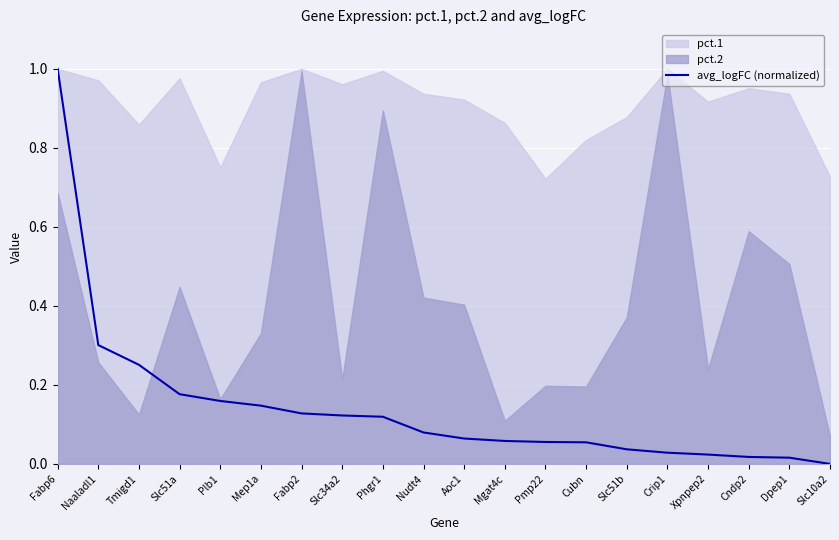

What is the sum of all values?

2.8